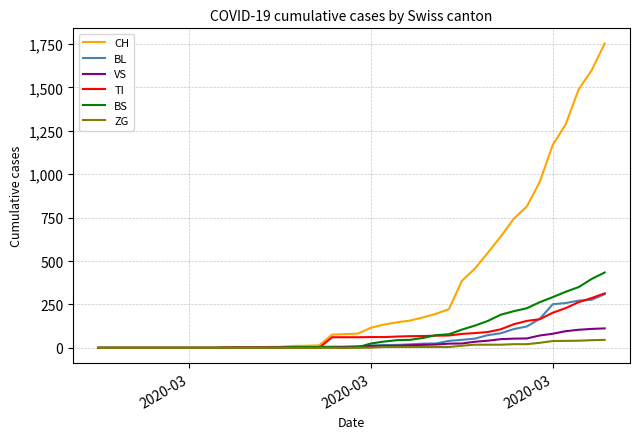

Which series has the largest total across all categories?

CH